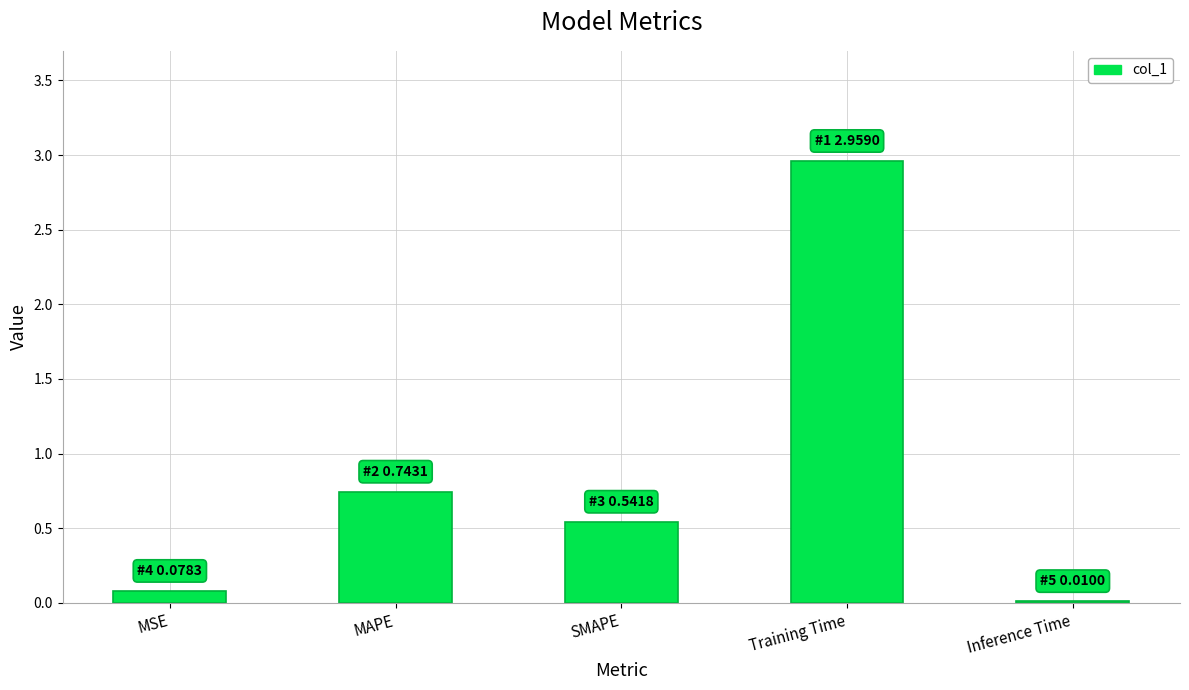

Are the bars horizontal?

No